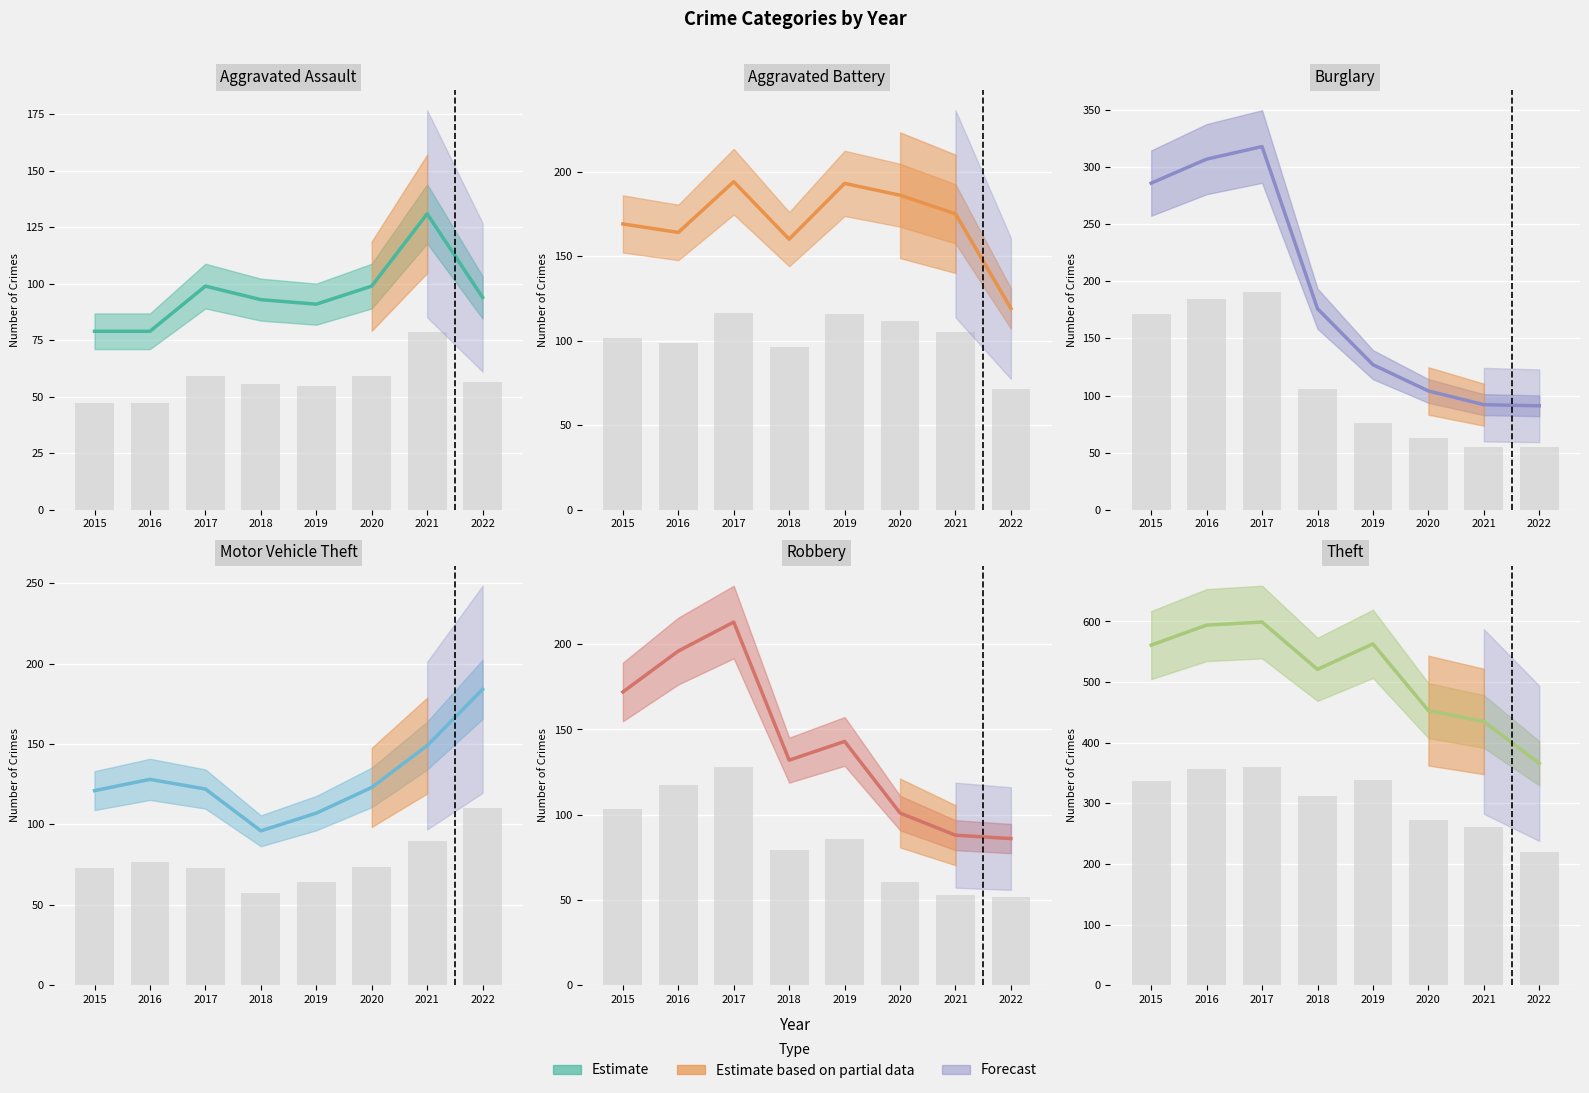

Between 2020 and 2017, which is larger?

2020